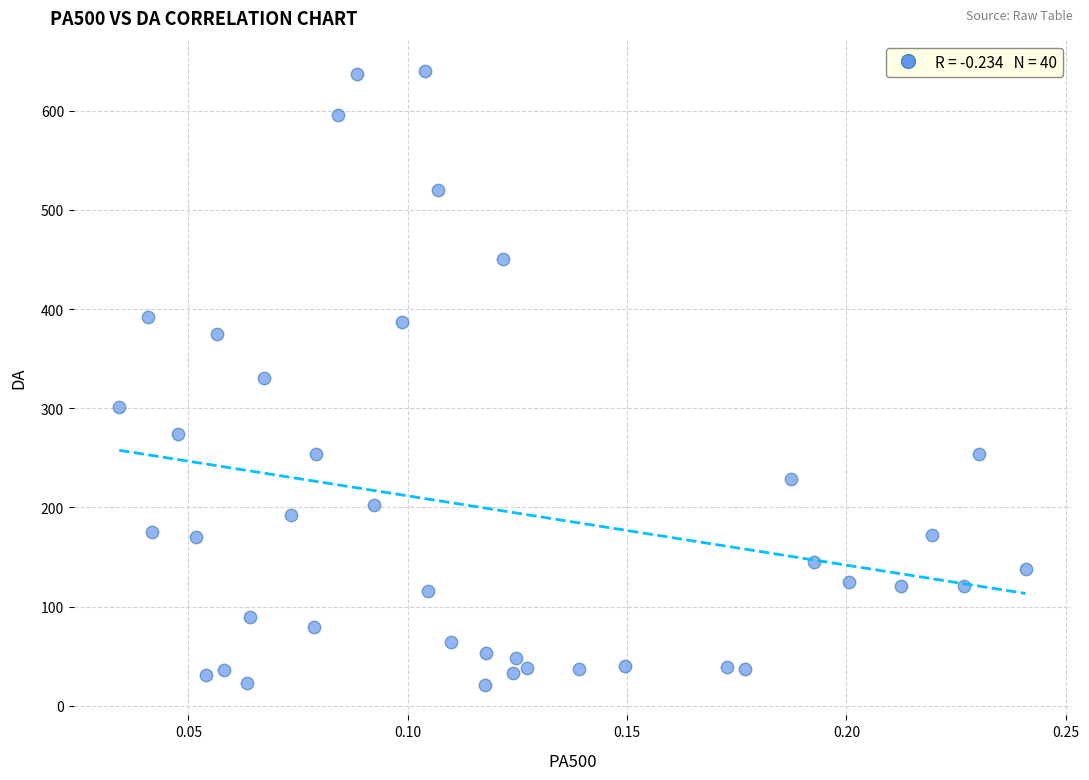

What is the range of Y values (max minus min)?

619.1